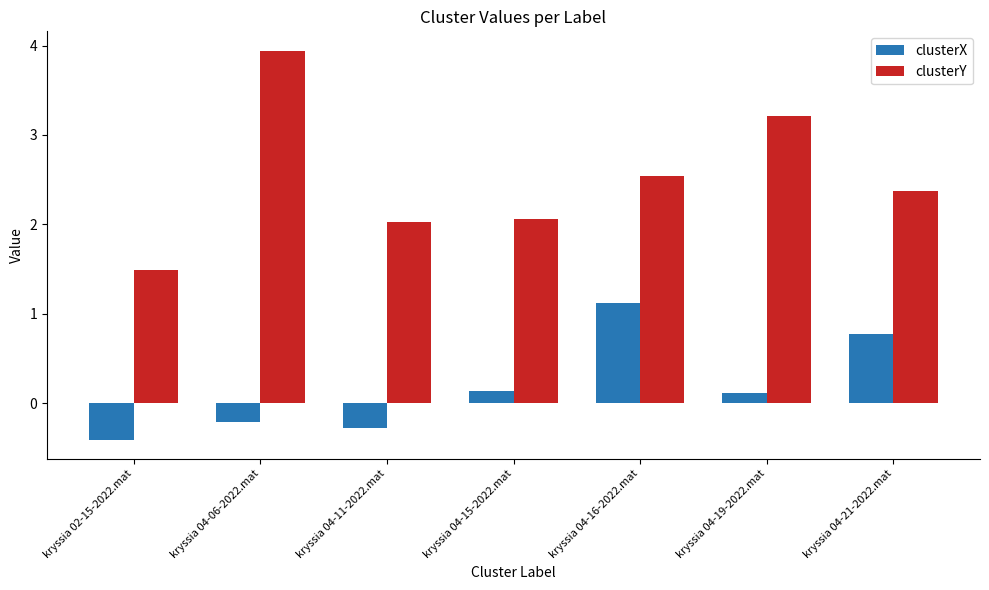

Which series changed the most between kryssia 04-15-2022.mat and kryssia 04-19-2022.mat?

clusterY